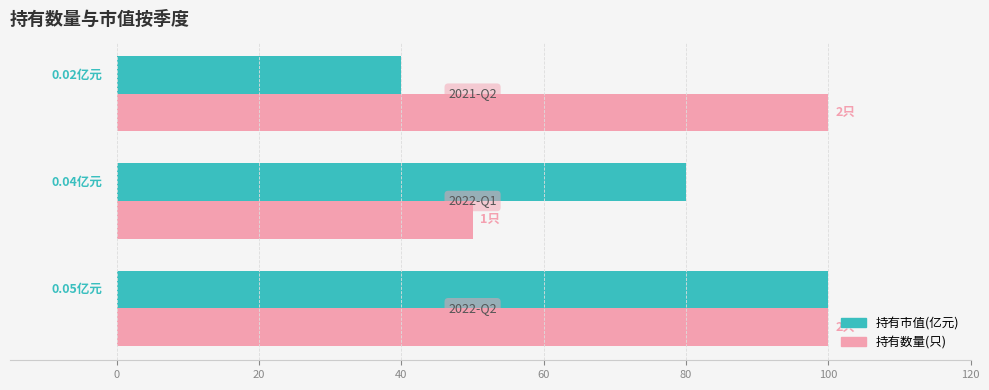

What is the average value of the 持有数量(只) series?

83